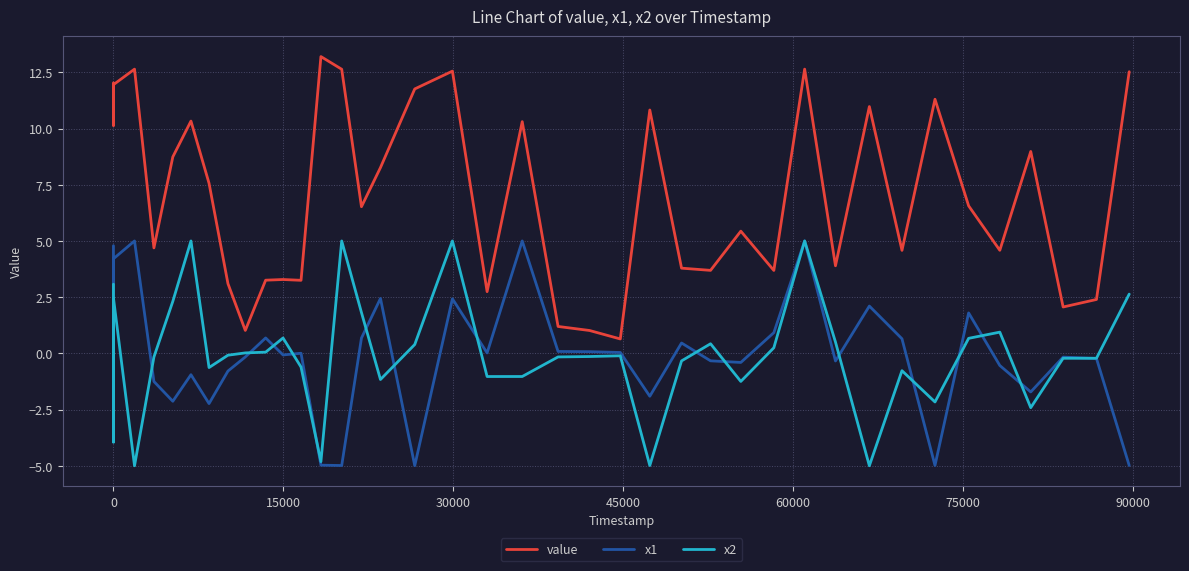

What is the difference between the second highest and minimum values in the value series?

12.0